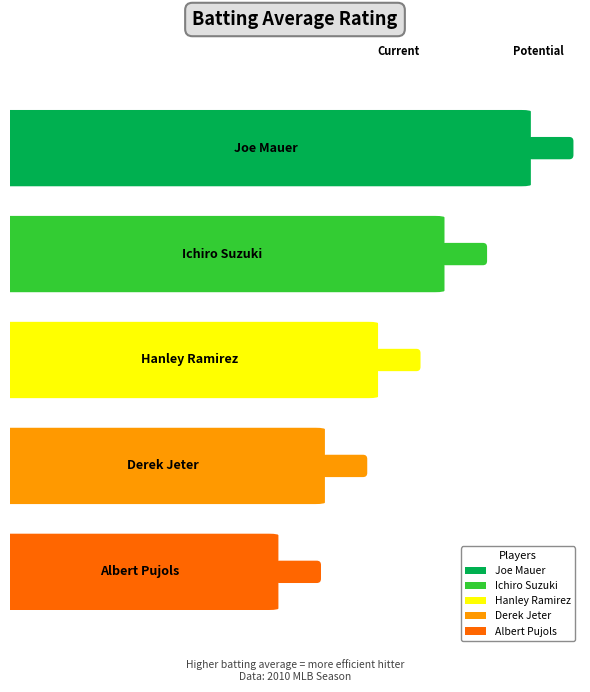

Does the chart contain any negative values?

No